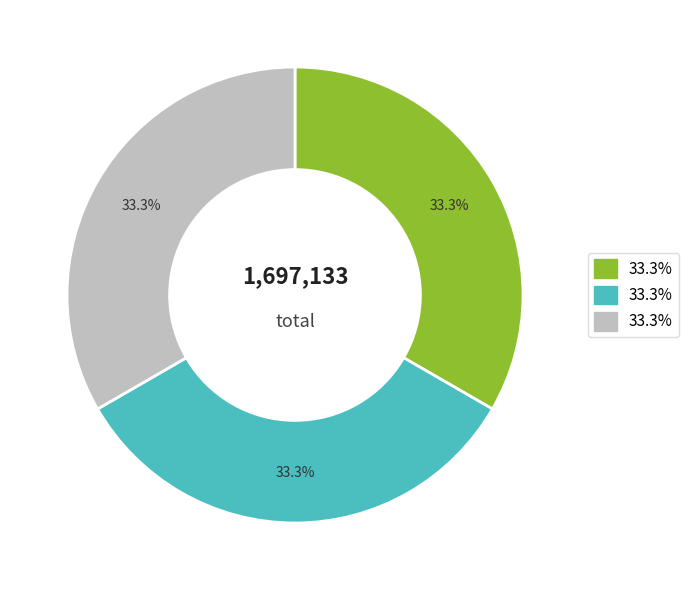

Is there any slice that represents more than half of the pie?

No